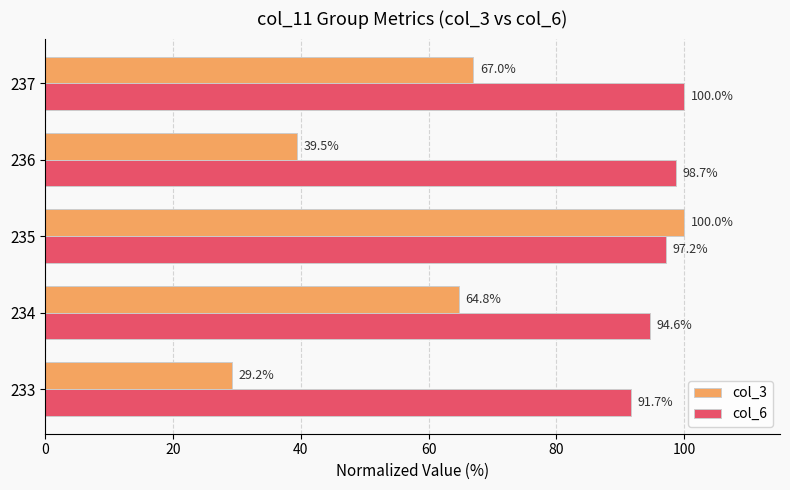

Rank the categories by col_3 value from lowest to highest.

233, 236, 234, 237, 235